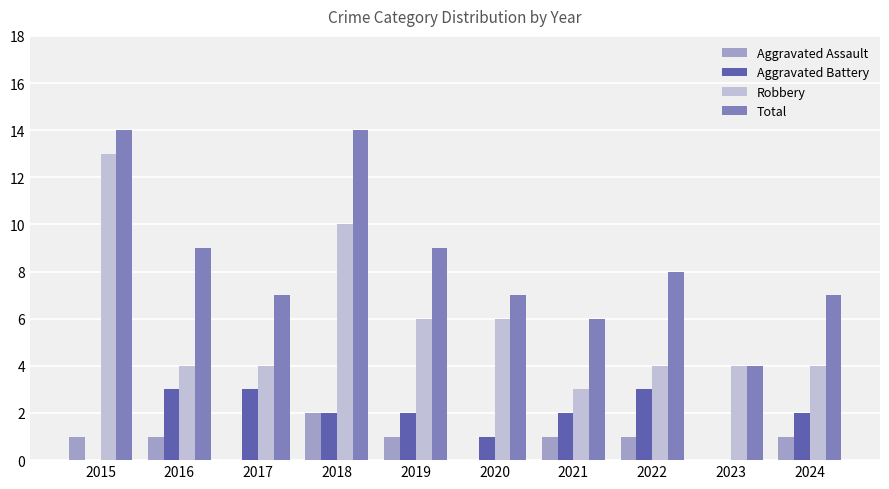

Reading left to right, transcribe all the data shown in this chart.

Aggravated Assault: 2015=1	2016=1	2017=0	2018=2	2019=1	2020=0	2021=1	2022=1	2023=0	2024=1
Aggravated Battery: 2015=0	2016=3	2017=3	2018=2	2019=2	2020=1	2021=2	2022=3	2023=0	2024=2
Robbery: 2015=13	2016=4	2017=4	2018=10	2019=6	2020=6	2021=3	2022=4	2023=4	2024=4
Total: 2015=14	2016=9	2017=7	2018=14	2019=9	2020=7	2021=6	2022=8	2023=4	2024=7